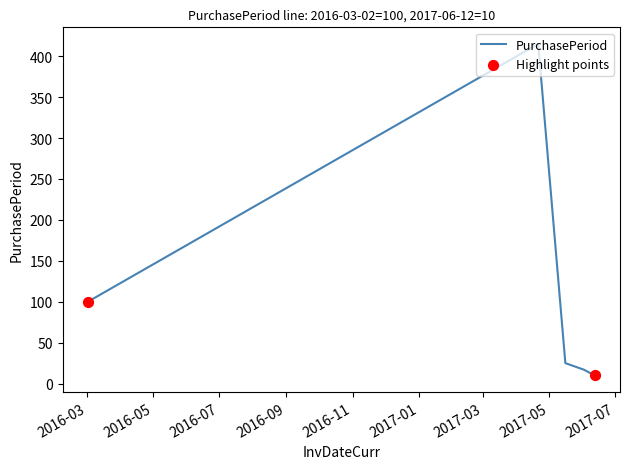

What is the maximum value shown in the chart?

415